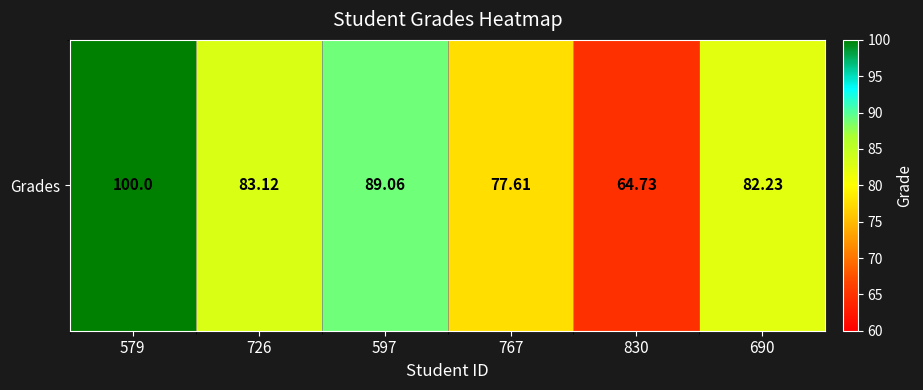

Which label corresponds to the smallest value in the chart?

830